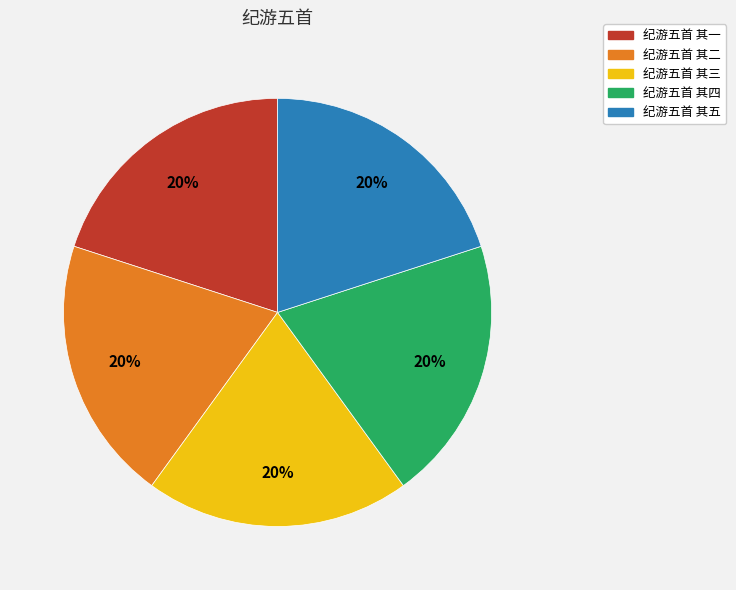

Combined, do 纪游五首 其一 and 纪游五首 其四 account for over 50%?

No